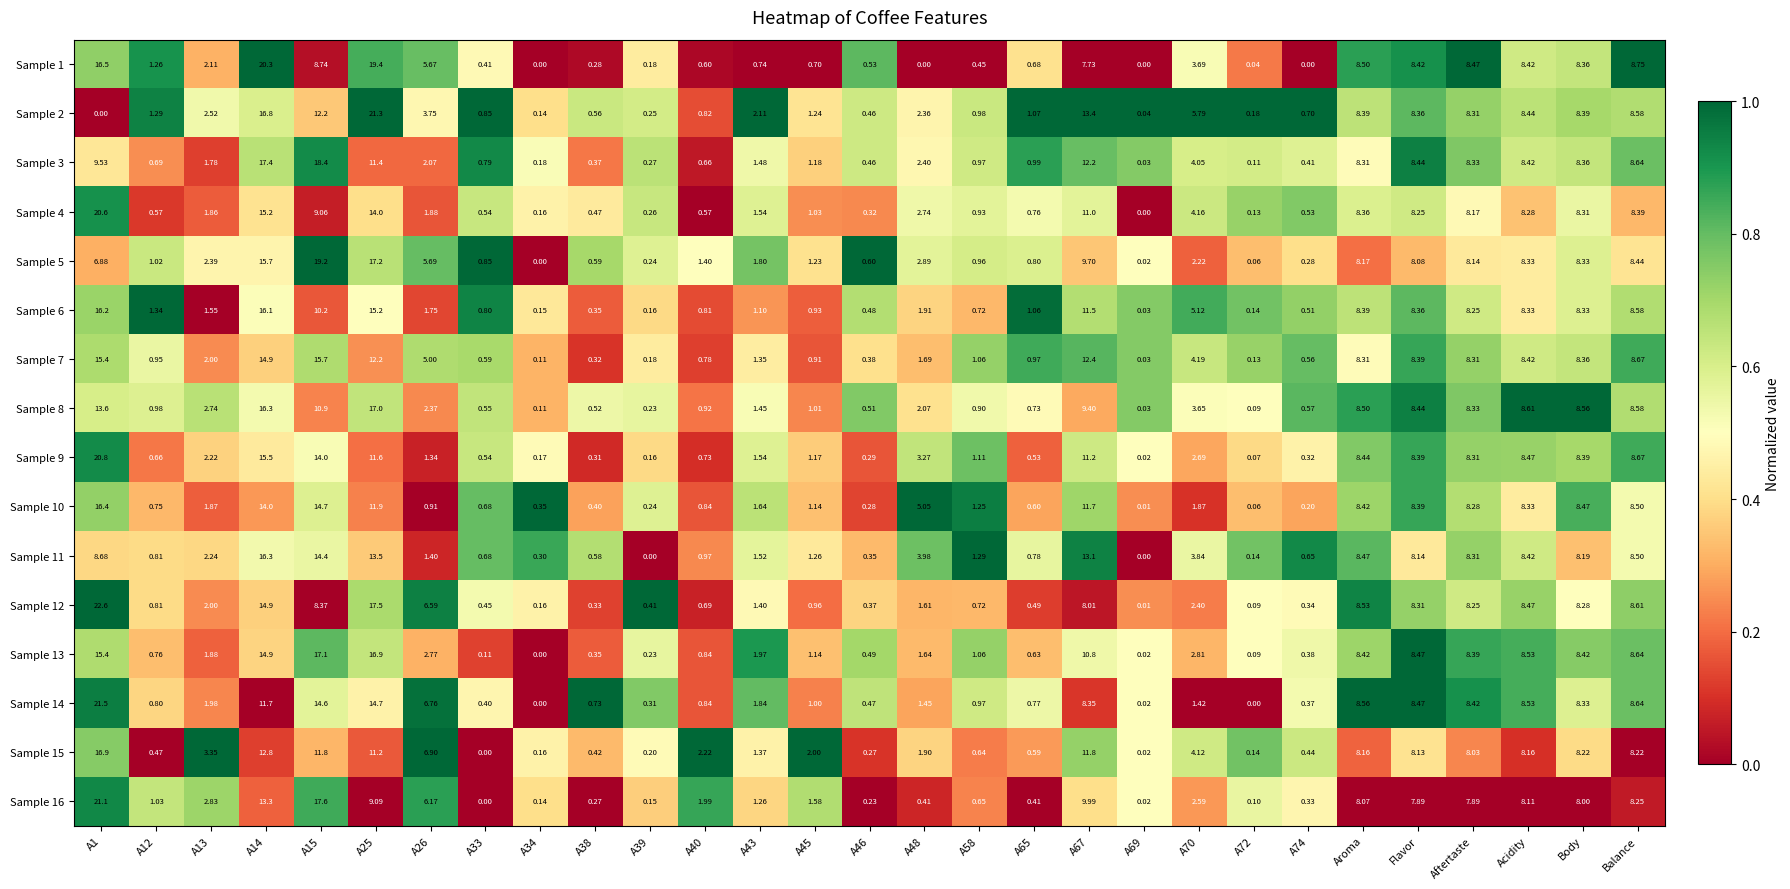

Which series has the widest spread of values?

Sample 12